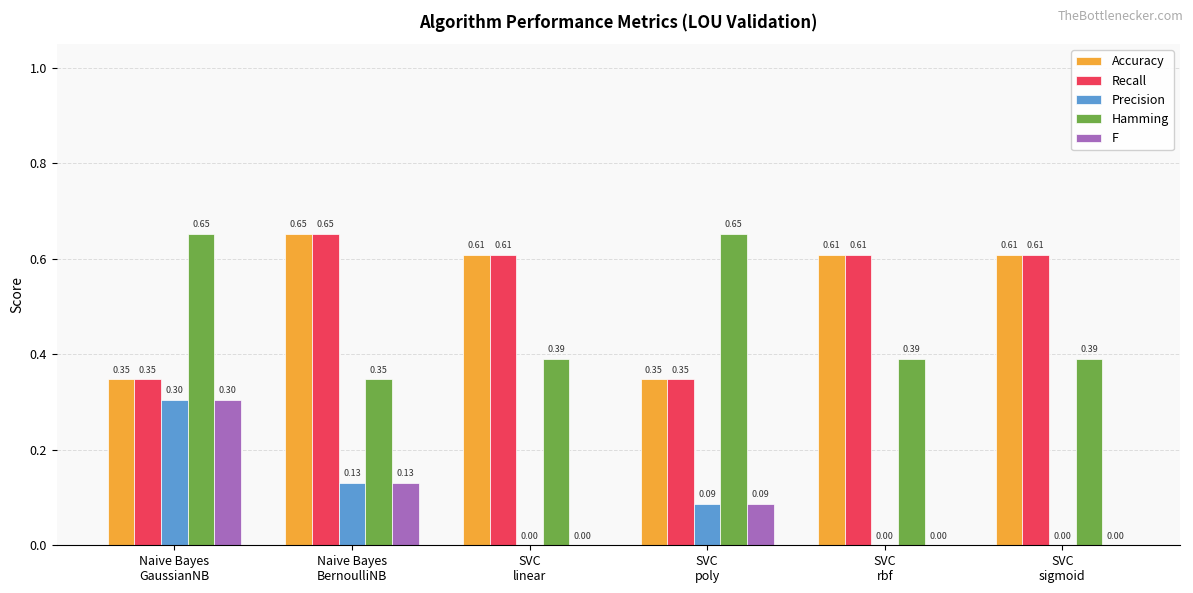

What is the sum of all F values?

0.5